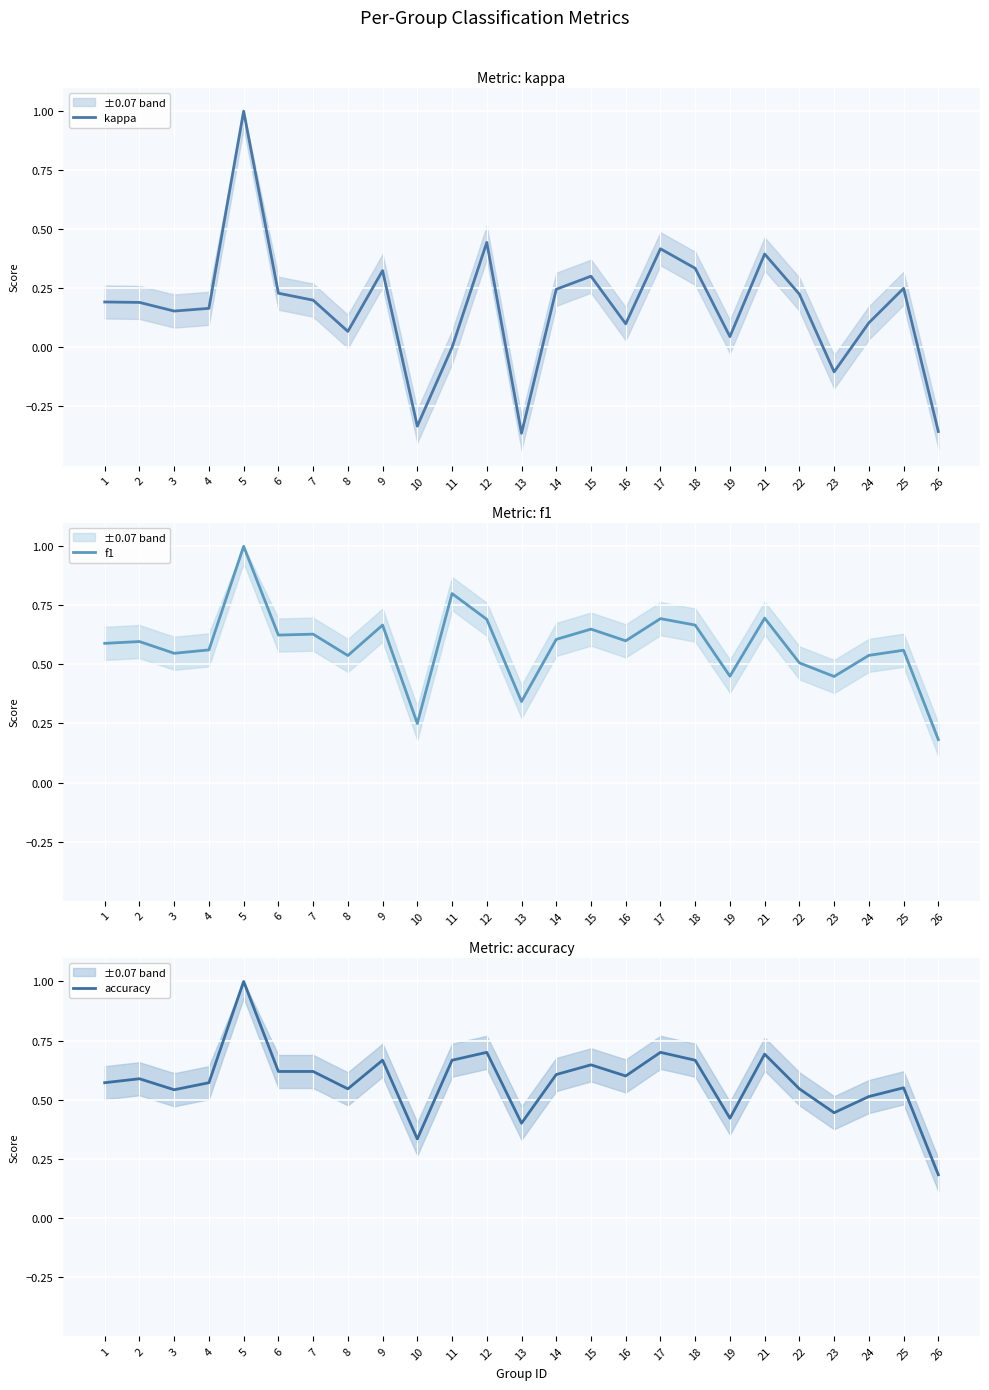

Where is kappa nearest to the value 0?

11